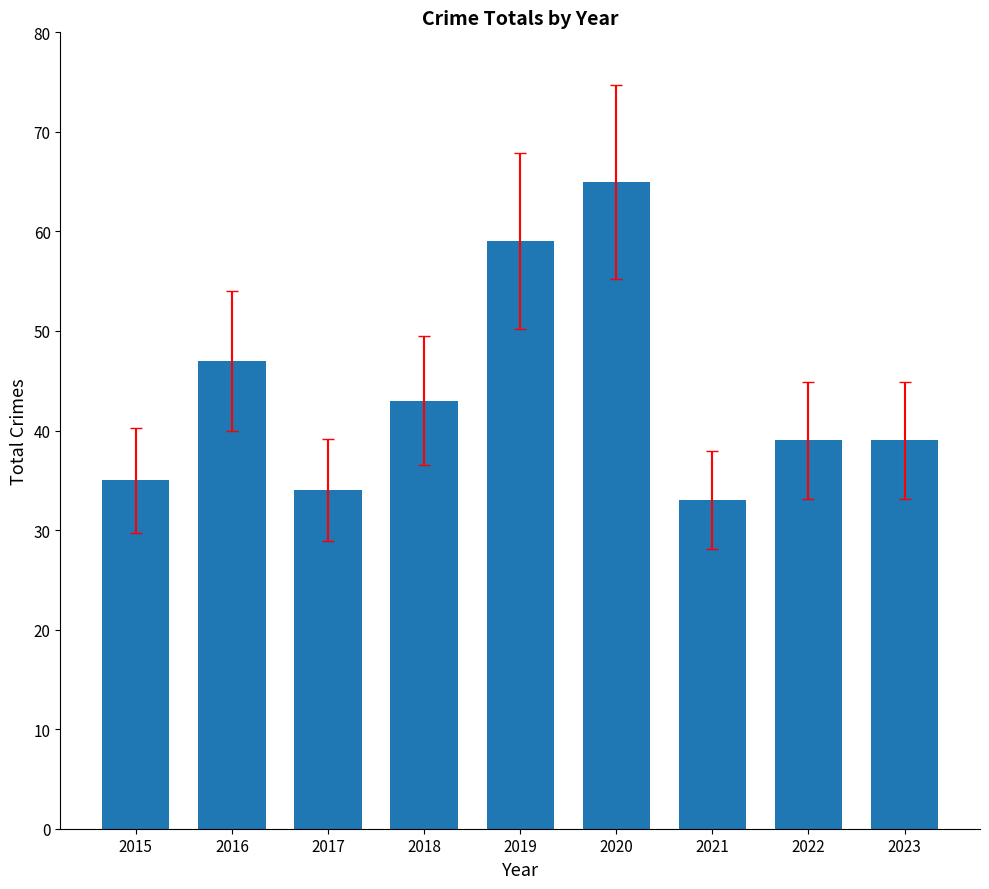

Is it true that the value at 2018 is 43?

True